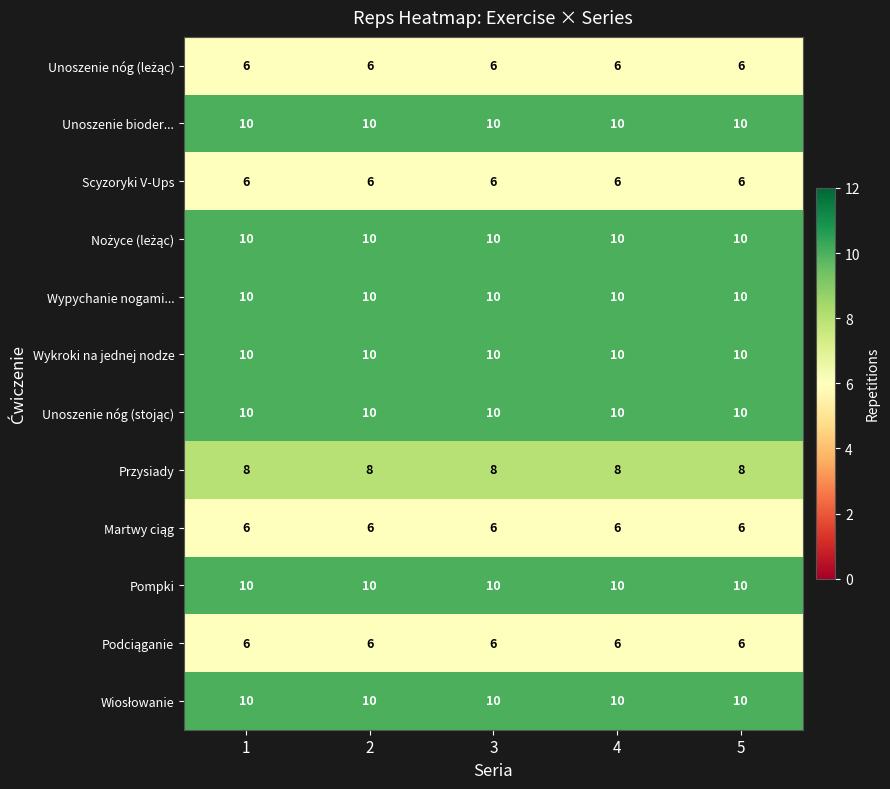

What is the maximum value for Wykroki na jednej nodze?

10